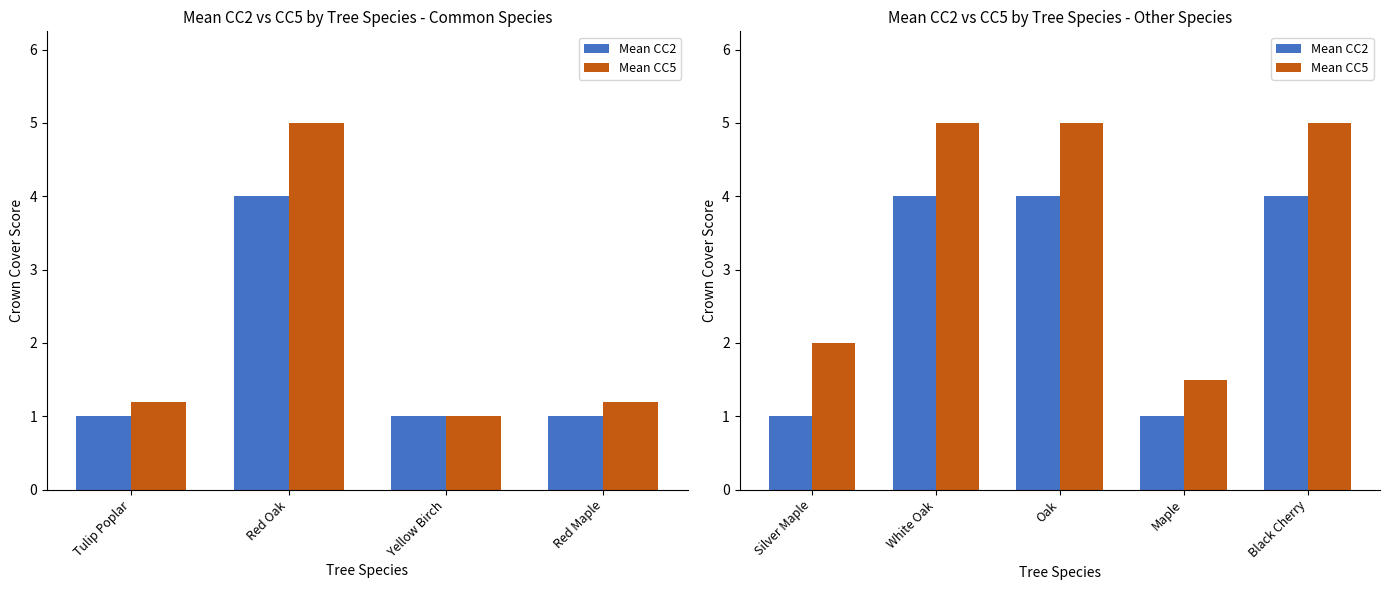

At which category is the sum across all series the highest?

White Oak